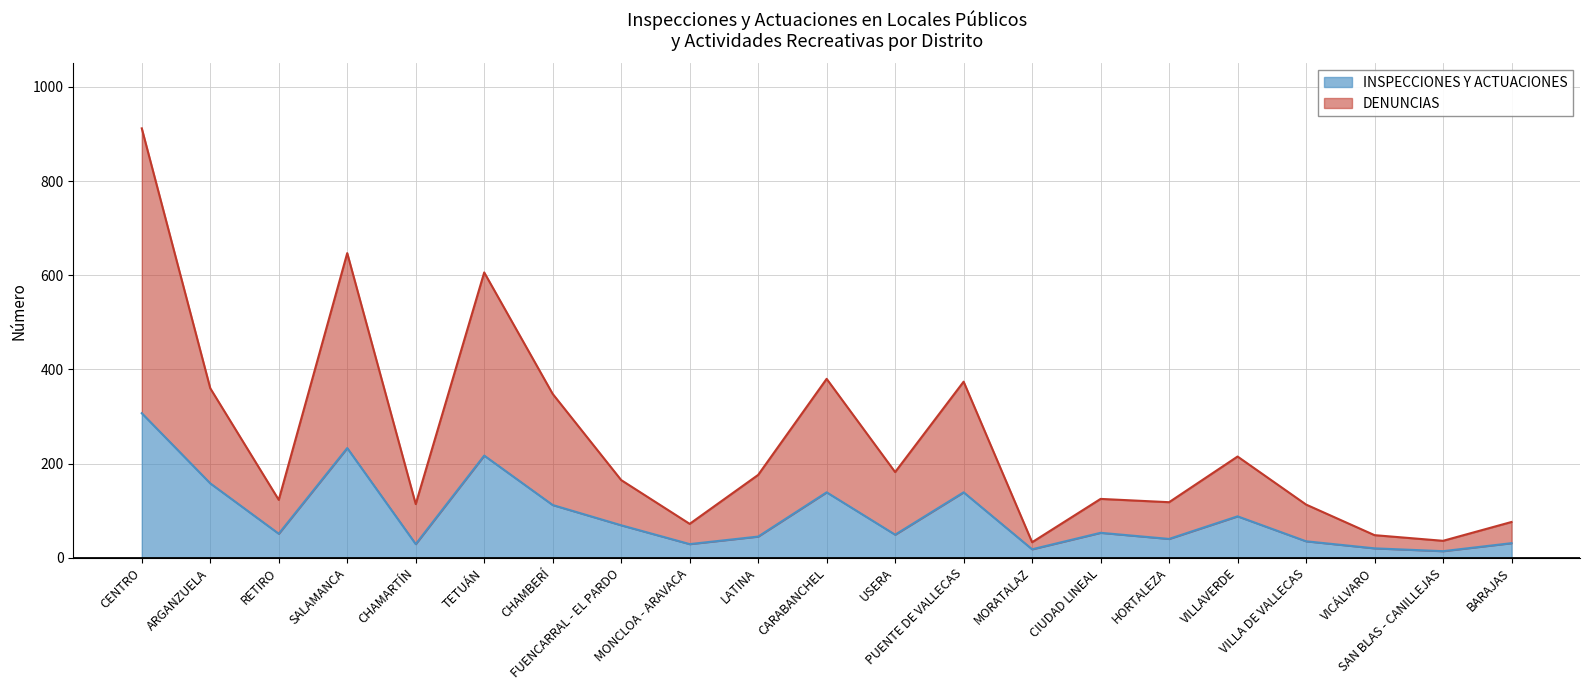

How many lines are shown in the chart?

2